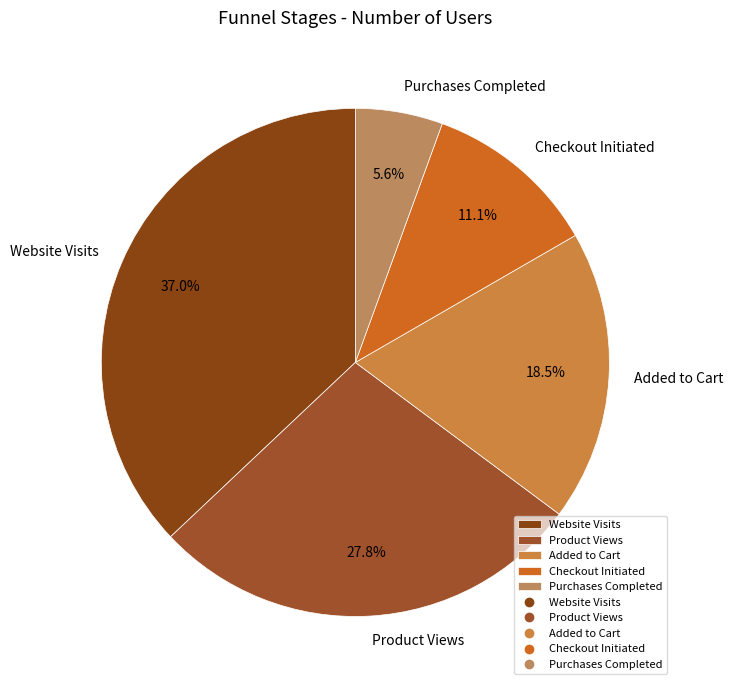

Approximately how many times larger is the value at Purchases Completed compared to Checkout Initiated?

0.5